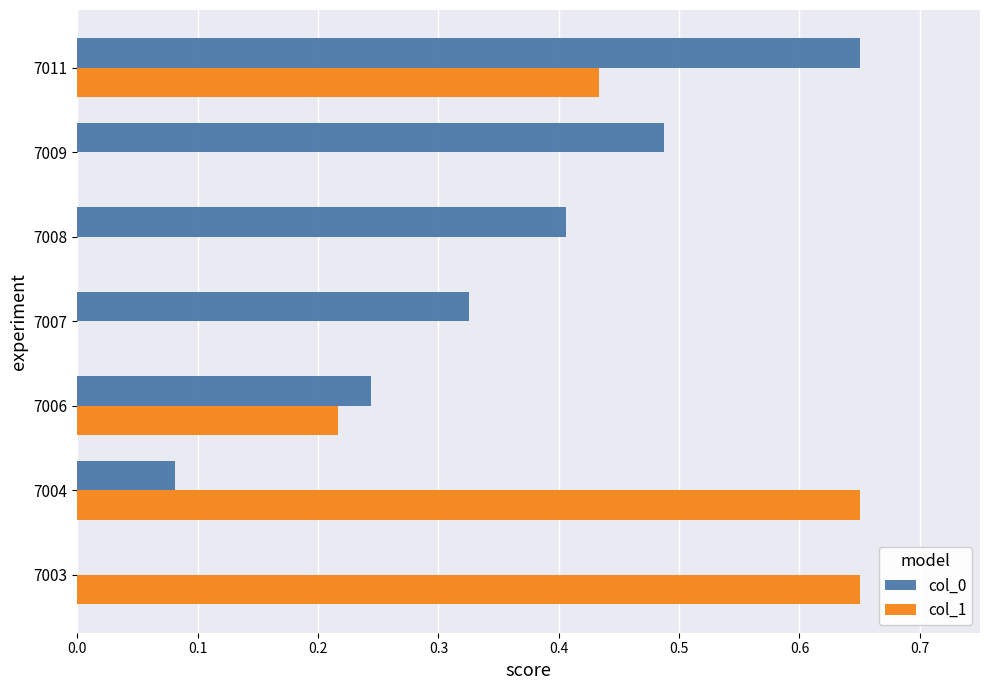

Which series has the largest total across all categories?

col_0